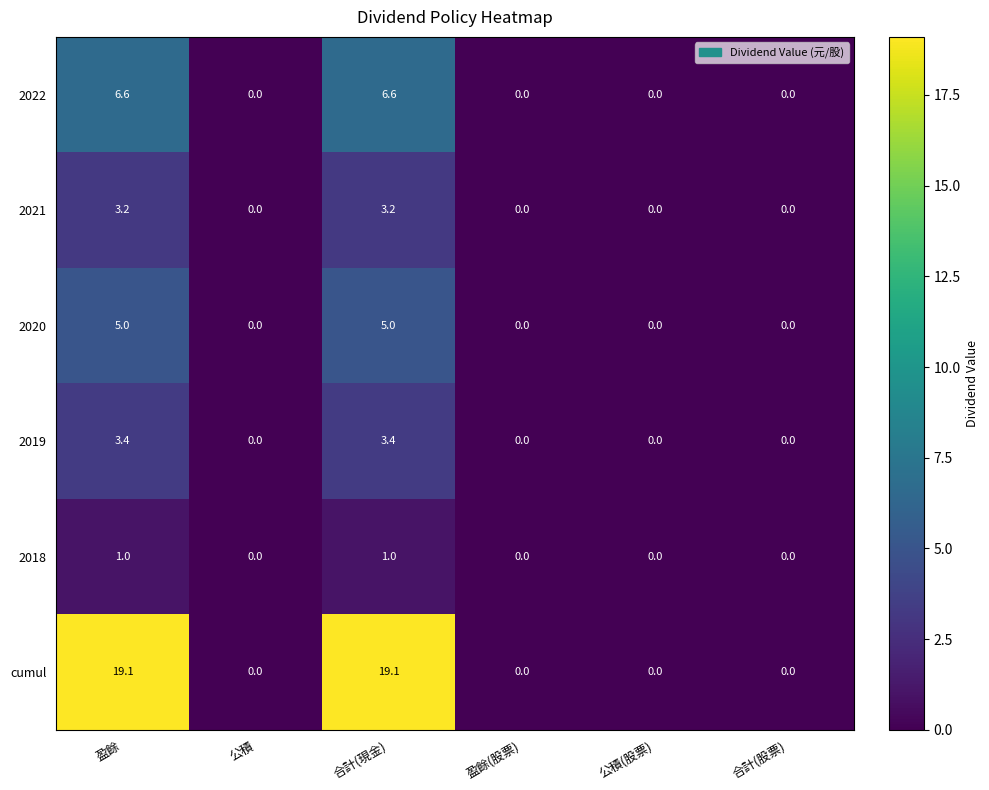

What is the maximum value for 2022?

6.6